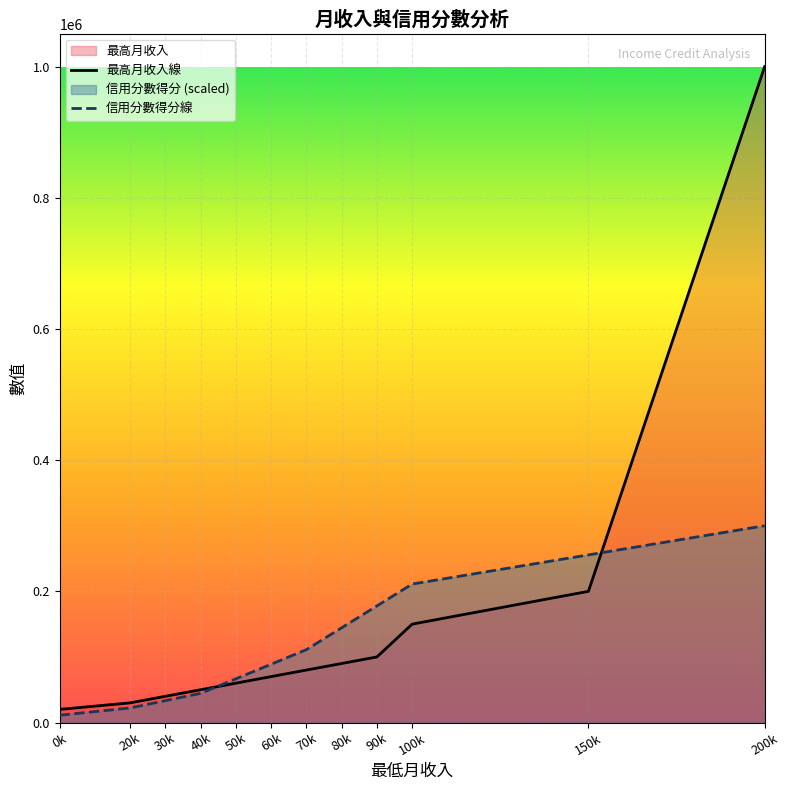

What is the average value of the 最高月收入線 series?

157499.1